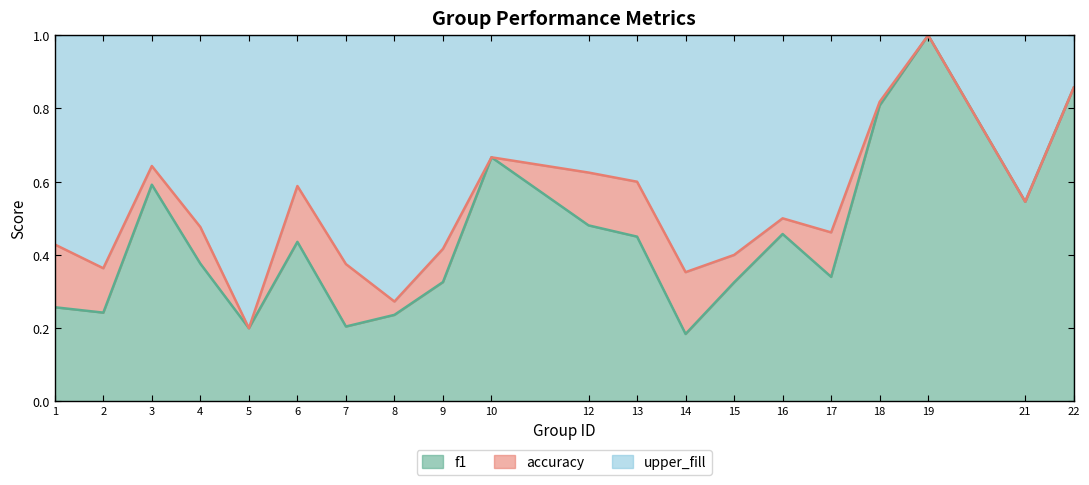

Does the chart display data point markers on the line(s)?

No